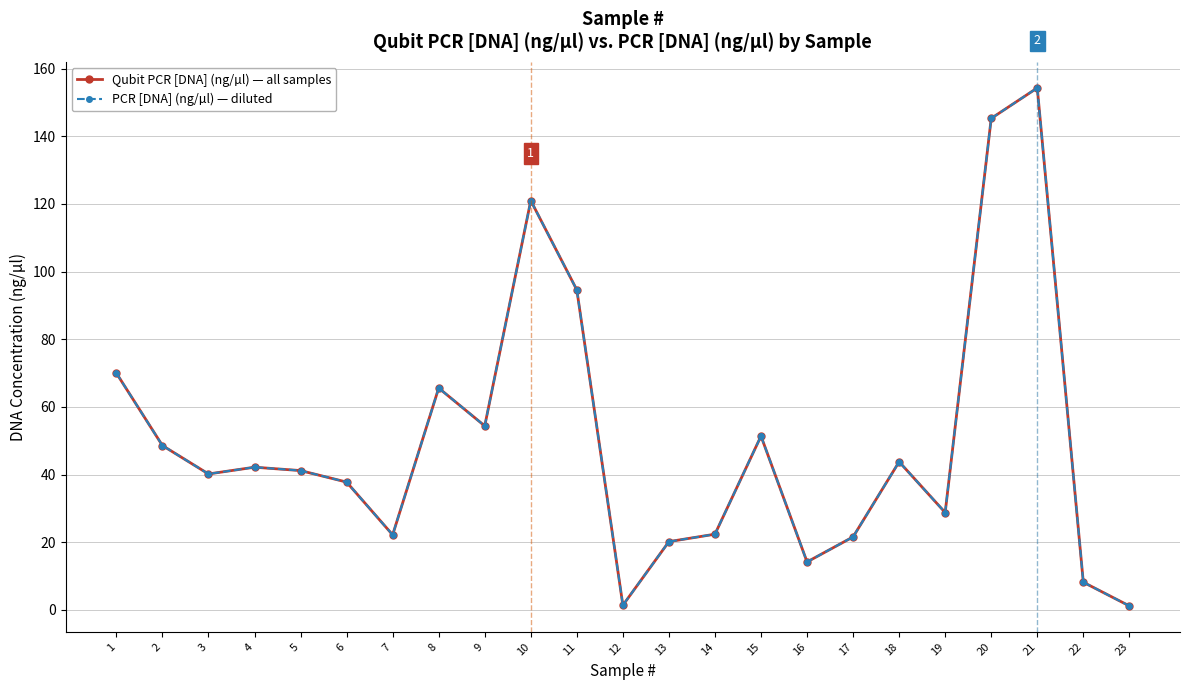

Which series has the largest total across all categories?

Qubit PCR [DNA] (ng/µl) — all samples